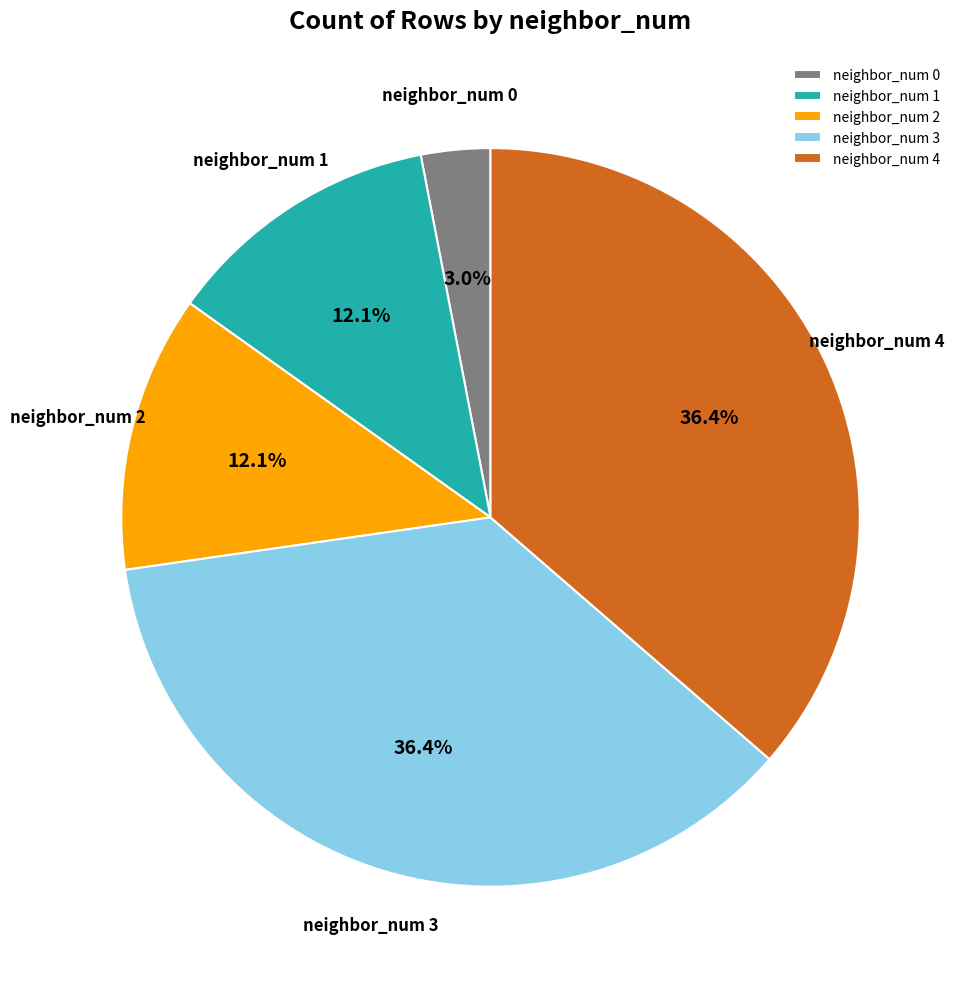

True or false: neighbor_num 3 accounts for 36% of the total.

True